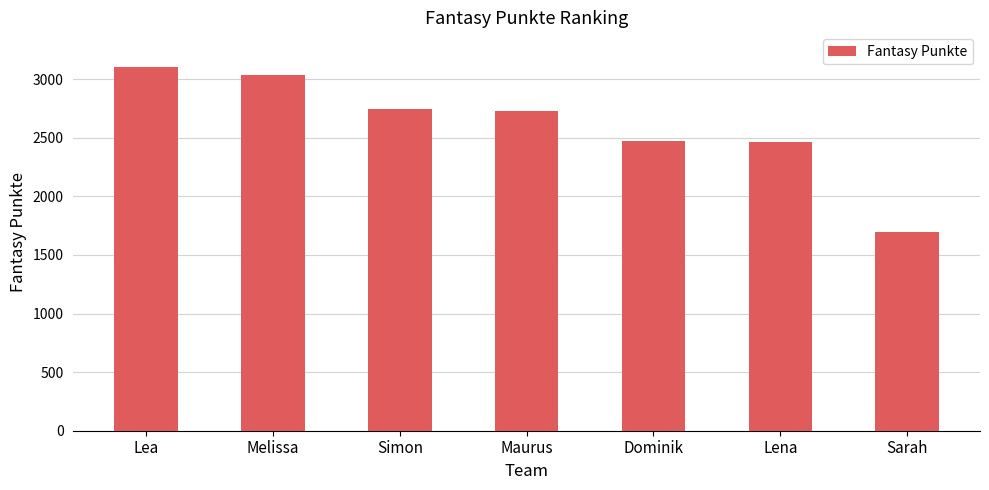

What is the sum of the values at Lena and Dominik?

4935